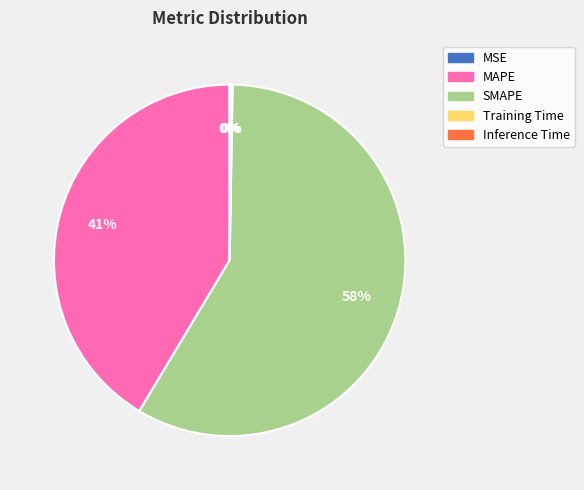

True or false: MAPE accounts for 41% of the total.

True